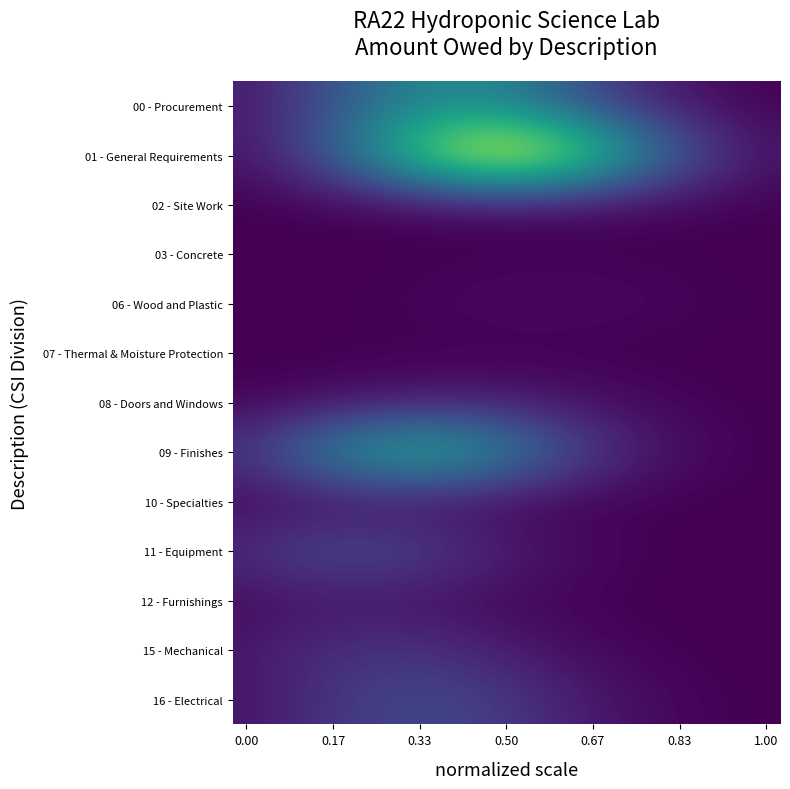

Reading right to left, what are all the values shown in this chart?

00 - Procurement: 0.0	0.0	0.0	0.1	0.1	0.1	0.2	0.3	0.3	0.4	0.4	0.4	0.4	0.4	0.4	0.3	0.2	0.2	0.1	0.1
01 - General Requirements: 0.1	0.1	0.2	0.3	0.4	0.6	0.7	0.8	0.9	1.0	1.0	0.9	0.9	0.7	0.6	0.4	0.3	0.2	0.1	0.1
02 - Site Work: 0.0	0.0	0.0	0.0	0.0	0.0	0.0	0.0	0.0	0.0	0.0	0.0	0.0	0.0	0.0	0.0	0.0	0.0	0.0	0.0
03 - Concrete: 0.0	0.0	0.0	0.0	0.0	0.0	0.0	0.0	0.0	0.0	0.0	0.0	0.0	0.0	0.0	0.0	0.0	0.0	0.0	0.0
06 - Wood and Plastic: 0.0	0.0	0.0	0.0	0.0	0.0	0.0	0.0	0.0	0.0	0.0	0.0	0.0	0.0	0.0	0.0	0.0	0.0	0.0	0.0
07 - Thermal & Moisture Protection: 0.0	0.0	0.0	0.0	0.0	0.0	0.0	0.0	0.0	0.0	0.0	0.0	0.0	0.0	0.0	0.0	0.0	0.0	0.0	0.0
08 - Doors and Windows: 0.0	0.0	0.0	0.0	0.0	0.0	0.0	0.0	0.1	0.1	0.1	0.1	0.1	0.1	0.1	0.0	0.0	0.0	0.0	0.0
09 - Finishes: 0.0	0.0	0.0	0.0	0.1	0.1	0.2	0.2	0.3	0.4	0.5	0.6	0.6	0.6	0.6	0.5	0.4	0.4	0.3	0.2
10 - Specialties: 0.0	0.0	0.0	0.0	0.0	0.0	0.0	0.0	0.0	0.0	0.0	0.0	0.0	0.0	0.0	0.0	0.0	0.0	0.0	0.0
11 - Equipment: 0.0	0.0	0.0	0.0	0.0	0.0	0.0	0.0	0.1	0.1	0.1	0.1	0.2	0.2	0.2	0.2	0.2	0.2	0.2	0.1
12 - Furnishings: 0.0	0.0	0.0	0.0	0.0	0.0	0.0	0.0	0.0	0.0	0.0	0.0	0.0	0.0	0.0	0.0	0.0	0.0	0.0	0.0
15 - Mechanical: 0.0	0.0	0.0	0.0	0.0	0.0	0.0	0.0	0.0	0.1	0.1	0.1	0.1	0.1	0.1	0.1	0.1	0.1	0.1	0.1
16 - Electrical: 0.0	0.0	0.0	0.0	0.0	0.0	0.1	0.1	0.1	0.1	0.2	0.2	0.2	0.2	0.2	0.2	0.1	0.1	0.1	0.1